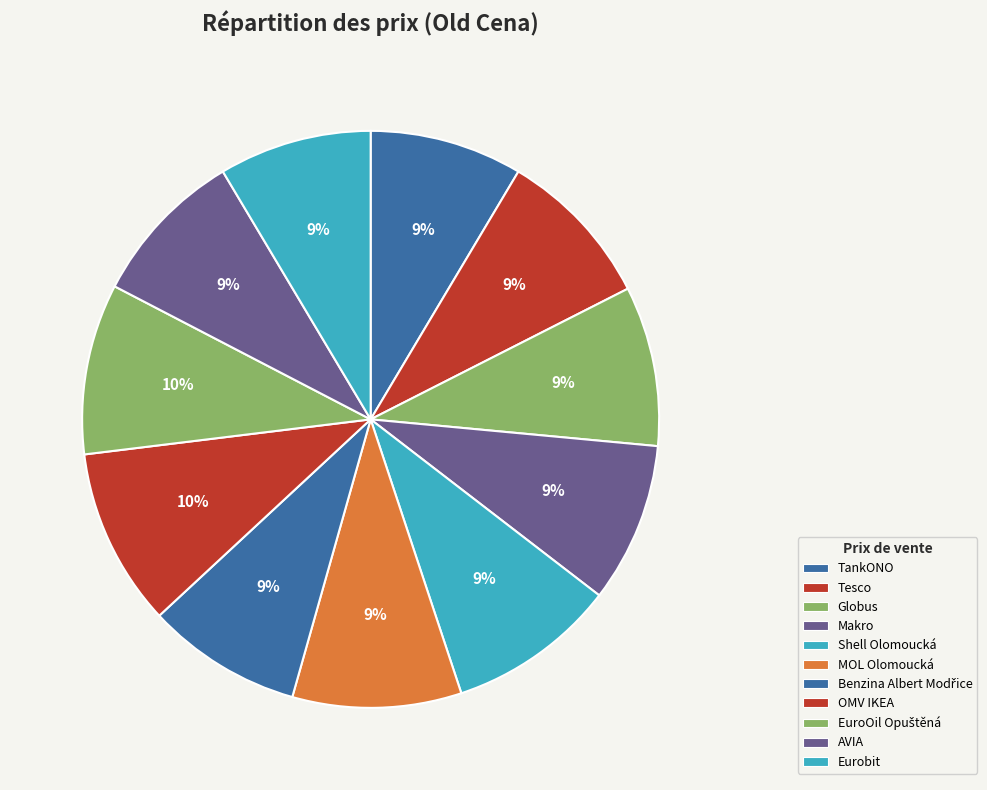

What is the change in value from Makro to AVIA?

-0.6